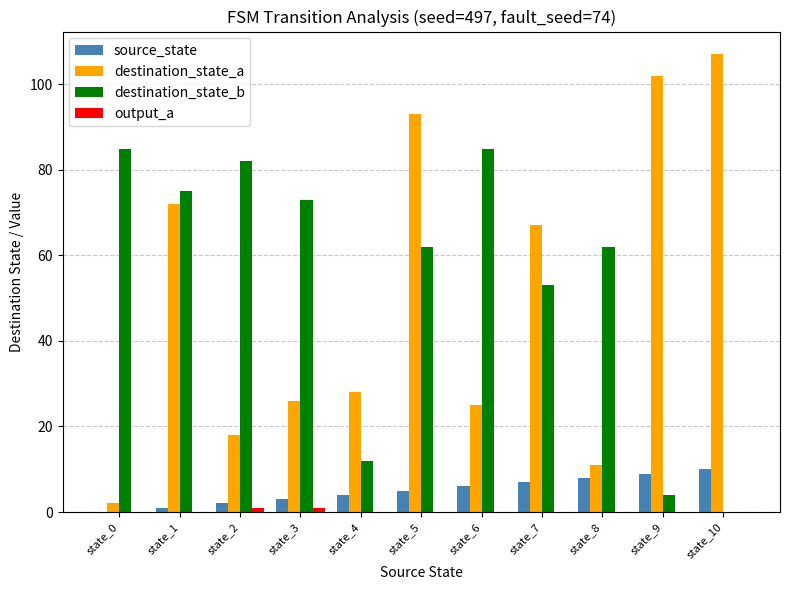

Which series has the largest total across all categories?

destination_state_b